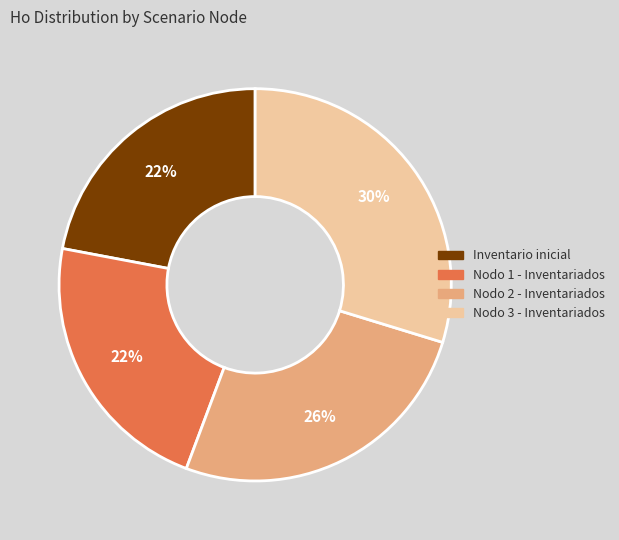

To the nearest percent, what percentage of the pie is Inventario inicial?

22%